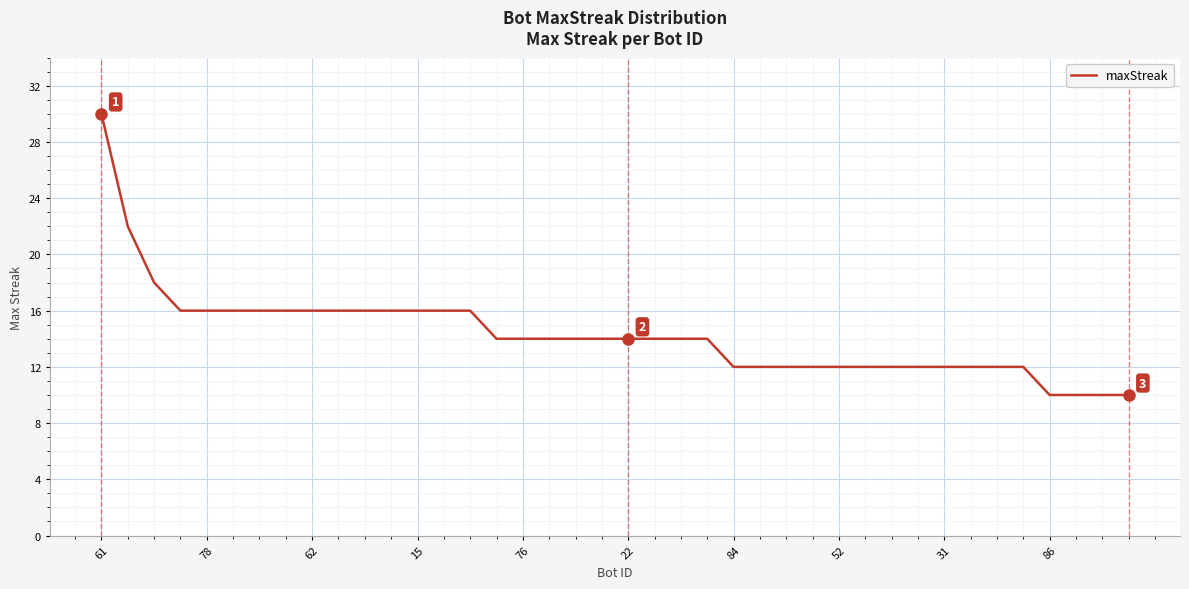

What is the difference between the maximum and minimum values?

20